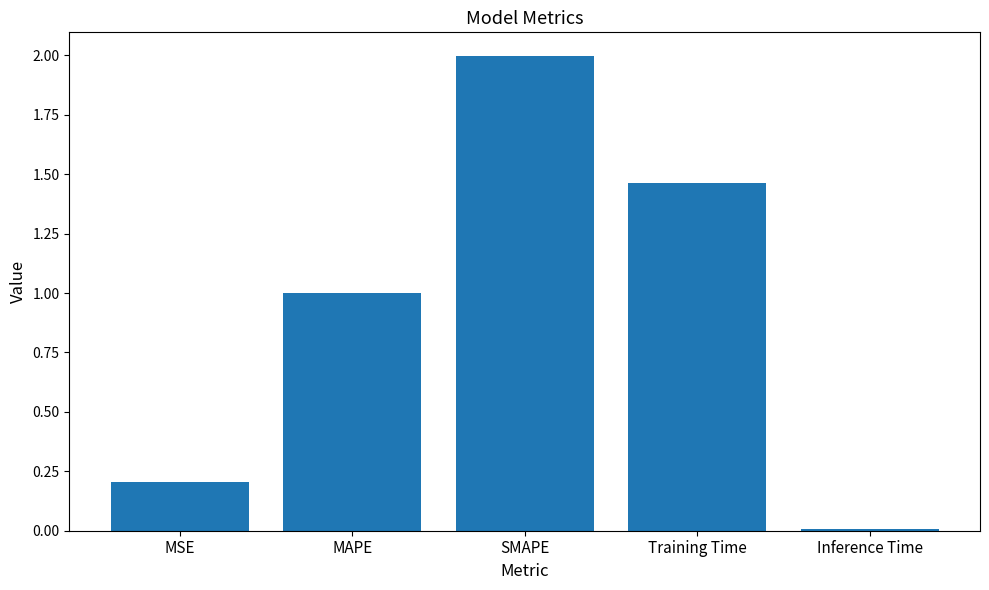

Rank the categories by value from lowest to highest.

Inference Time, MSE, MAPE, Training Time, SMAPE